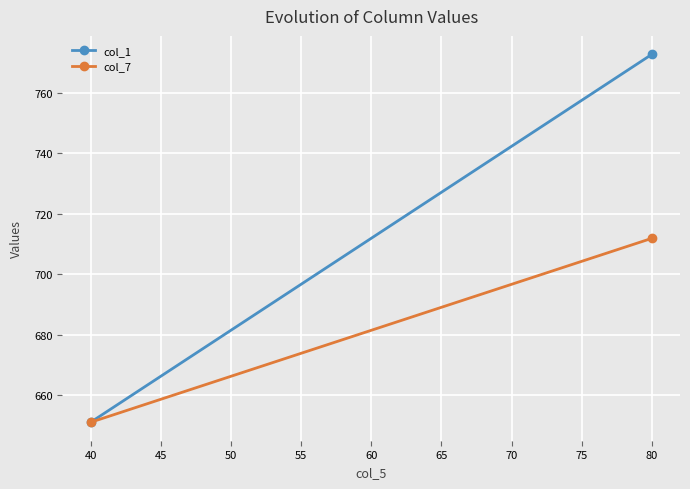

Is this an area chart (filled region under the line)?

No